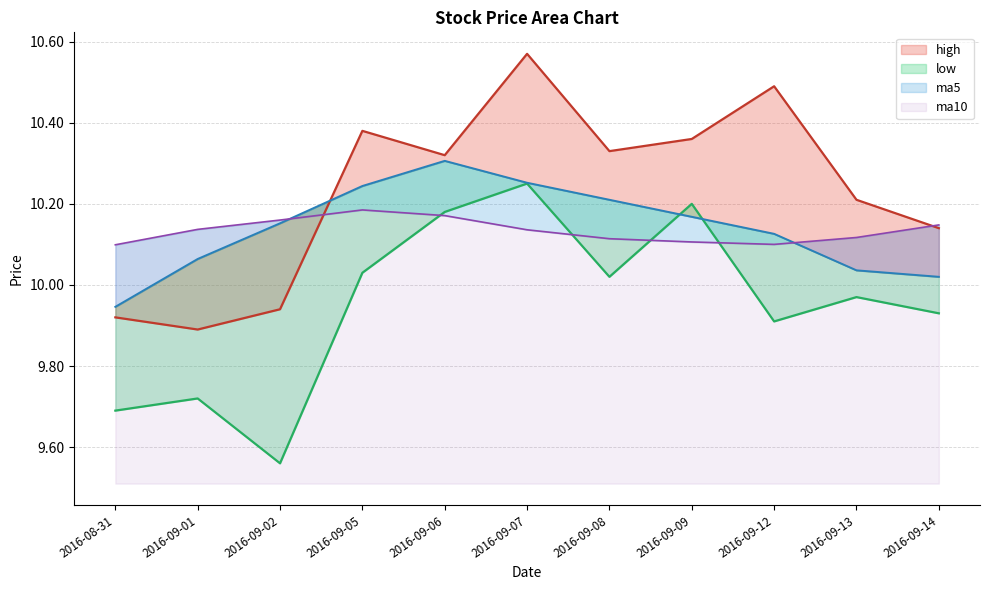

Reading left to right, transcribe all the data shown in this chart.

high: 2016-08-31=9.9	2016-09-01=9.9	2016-09-02=9.9	2016-09-05=10.4	2016-09-06=10.3	2016-09-07=10.6	2016-09-08=10.3	2016-09-09=10.4	2016-09-12=10.5	2016-09-13=10.2	2016-09-14=10.1
low: 2016-08-31=9.7	2016-09-01=9.7	2016-09-02=9.6	2016-09-05=10.0	2016-09-06=10.2	2016-09-07=10.2	2016-09-08=10.0	2016-09-09=10.2	2016-09-12=9.9	2016-09-13=10.0	2016-09-14=9.9
ma5: 2016-08-31=9.9	2016-09-01=10.1	2016-09-02=10.2	2016-09-05=10.2	2016-09-06=10.3	2016-09-07=10.3	2016-09-08=10.2	2016-09-09=10.2	2016-09-12=10.1	2016-09-13=10.0	2016-09-14=10.0
ma10: 2016-08-31=10.1	2016-09-01=10.1	2016-09-02=10.2	2016-09-05=10.2	2016-09-06=10.2	2016-09-07=10.1	2016-09-08=10.1	2016-09-09=10.1	2016-09-12=10.1	2016-09-13=10.1	2016-09-14=10.1